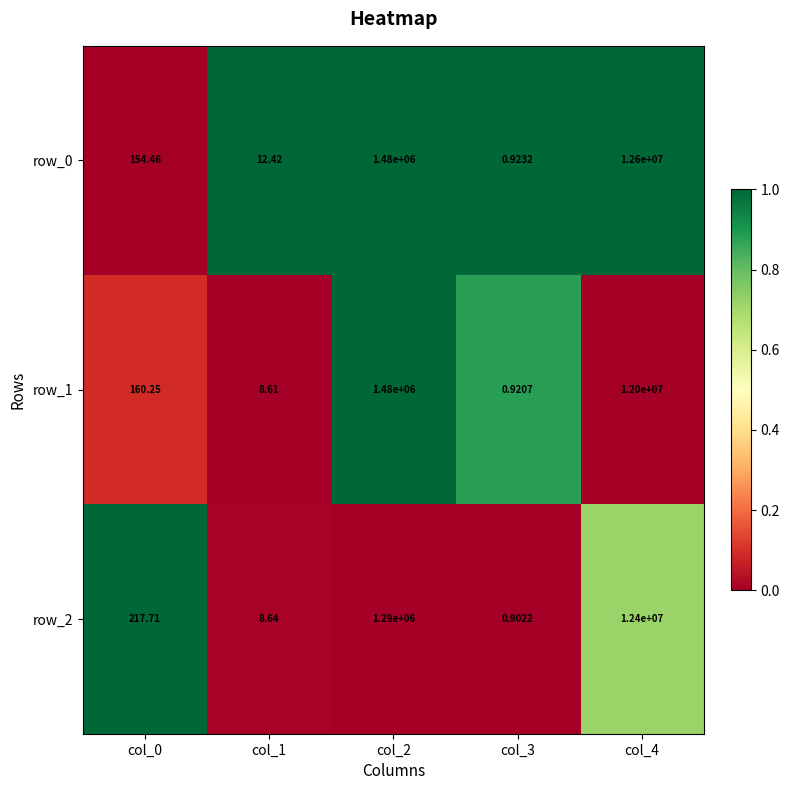

What is the difference between the highest and lowest values at col_3?

0.0